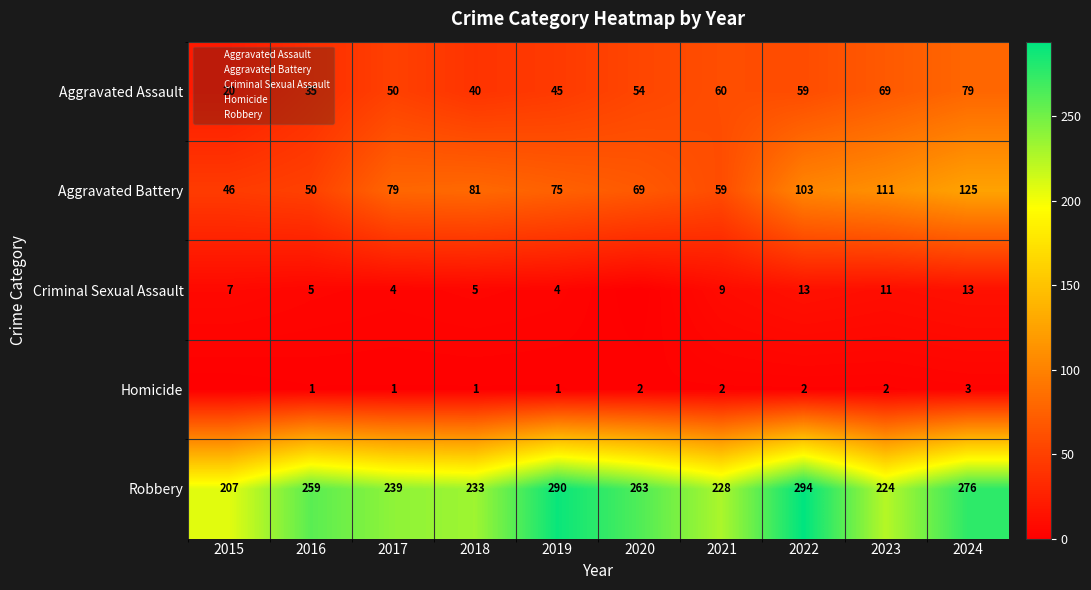

List the labels in order of Aggravated Assault value, smallest first.

2015, 2016, 2018, 2019, 2017, 2020, 2022, 2021, 2023, 2024